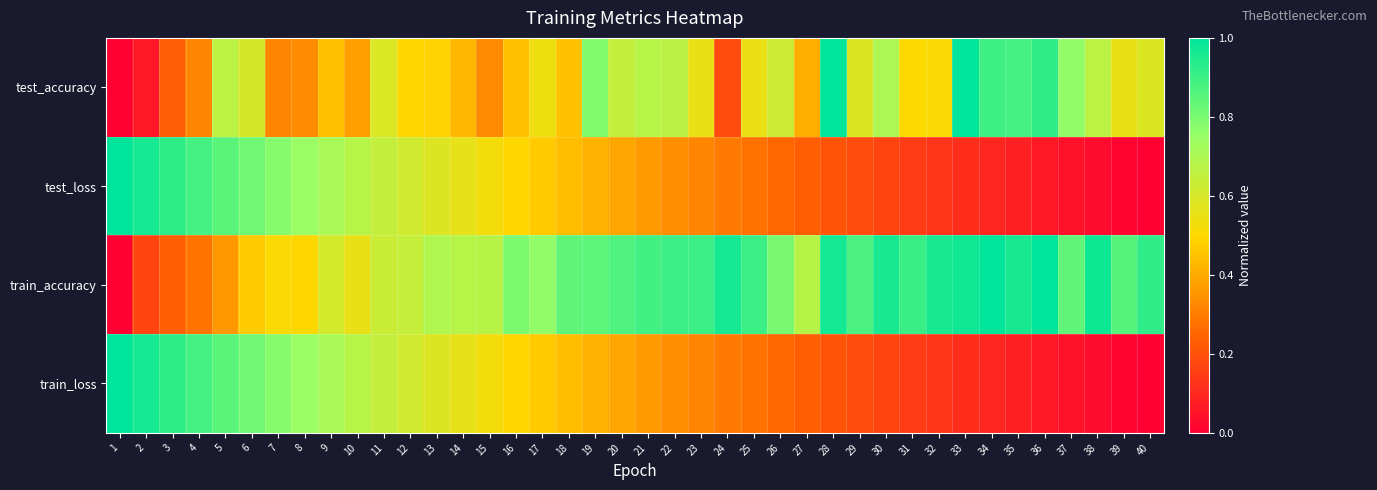

How many categories are shown in the chart?

40